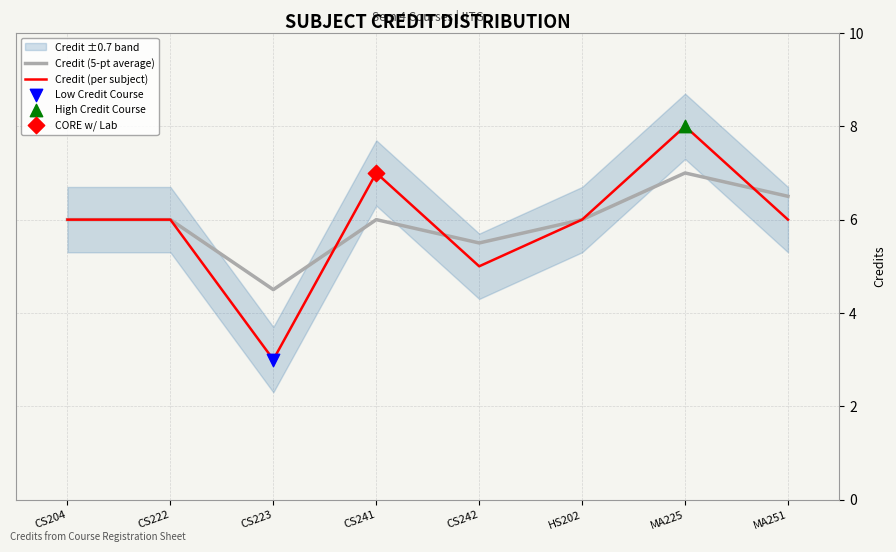

Which series has the widest spread of Y values?

Credit (per subject)